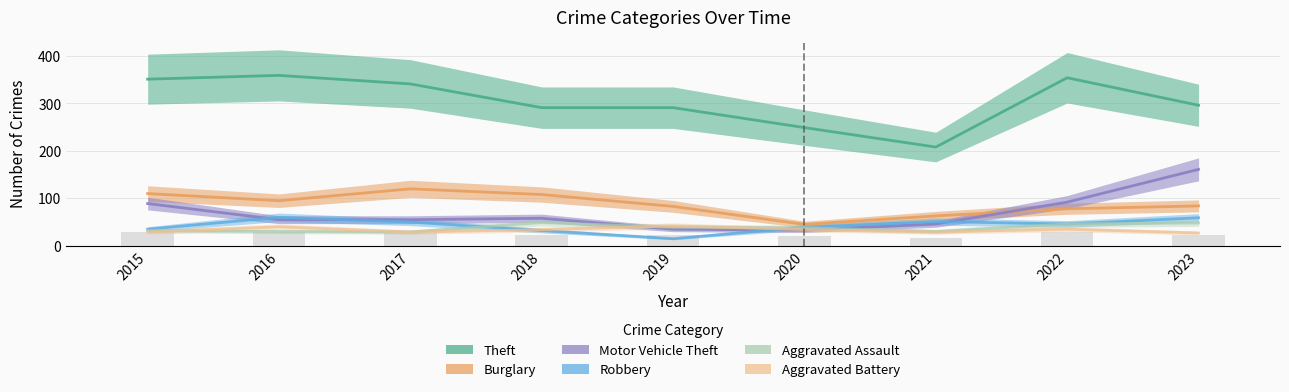

How many values in the Burglary series exceed 84?

4